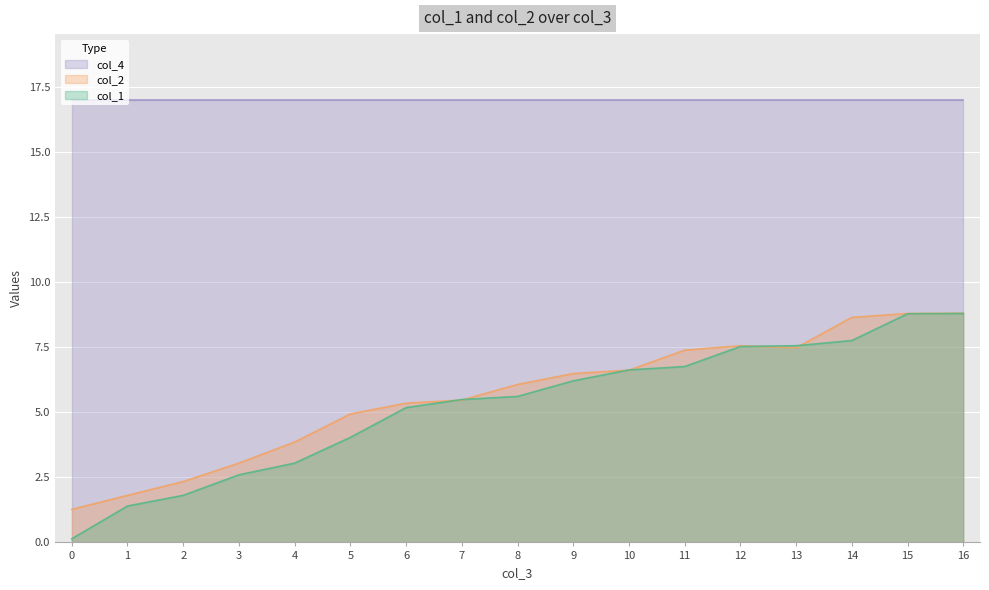

Which series has the largest range (max minus min)?

col_1